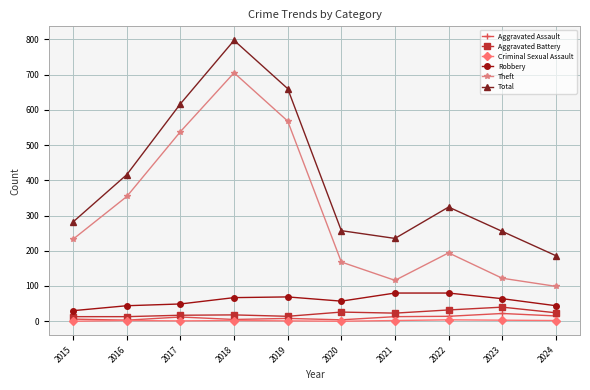

True or false: Total and Robbery intersect in this chart.

False